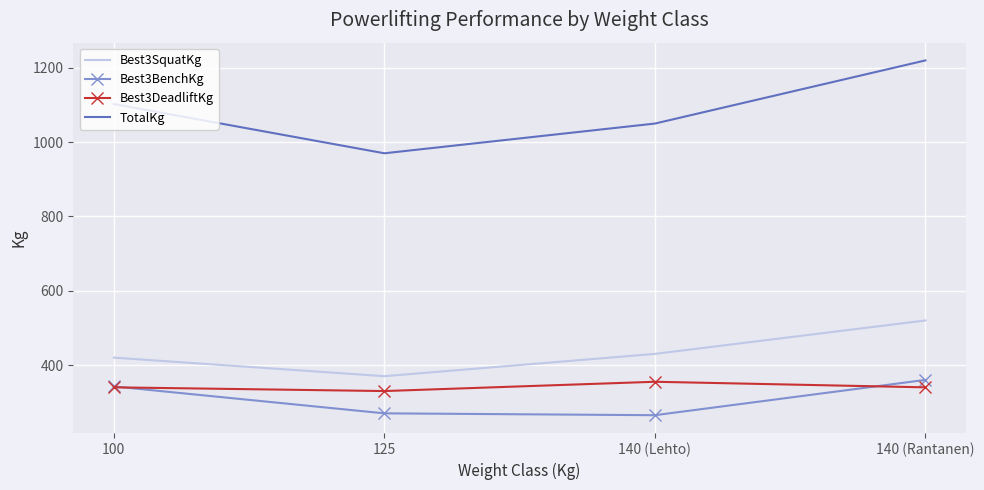

How many categories are shown in the chart?

4